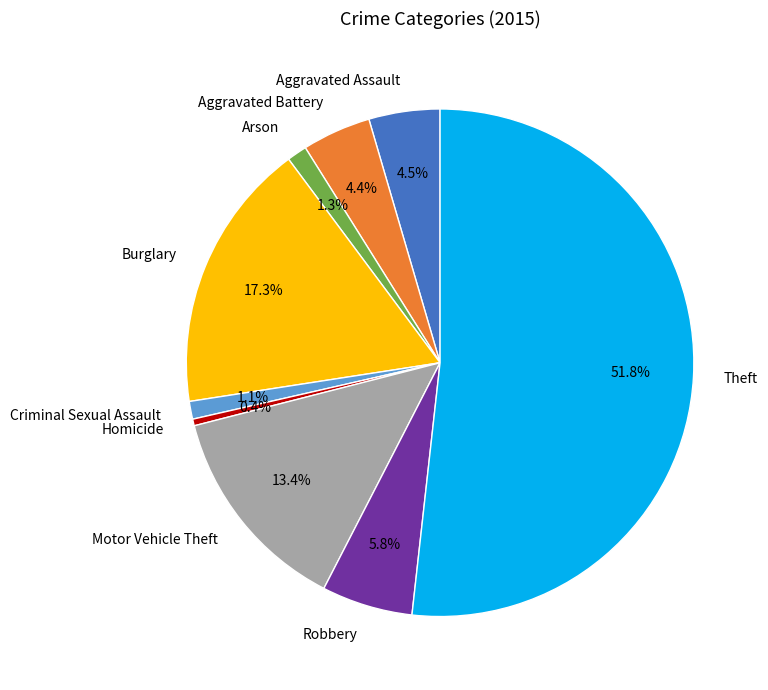

Count the number of slices in the pie.

9